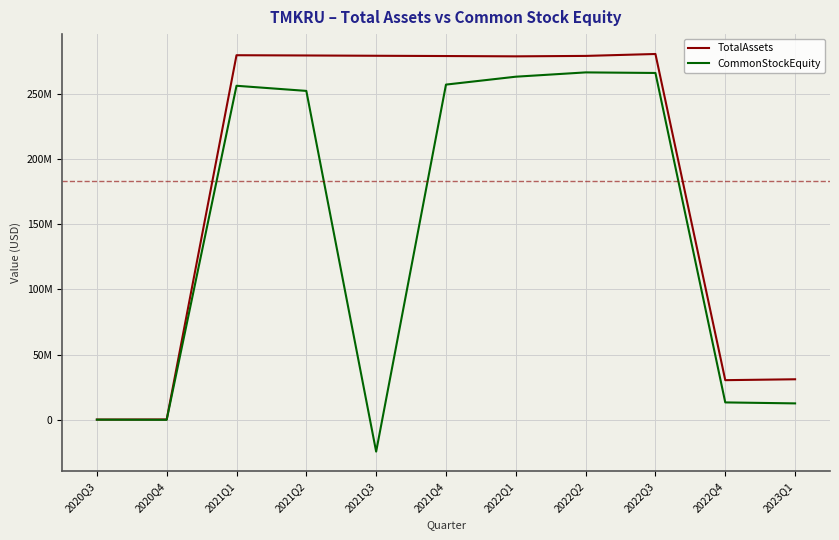

True or false: CommonStockEquity and TotalAssets cross at least once.

False